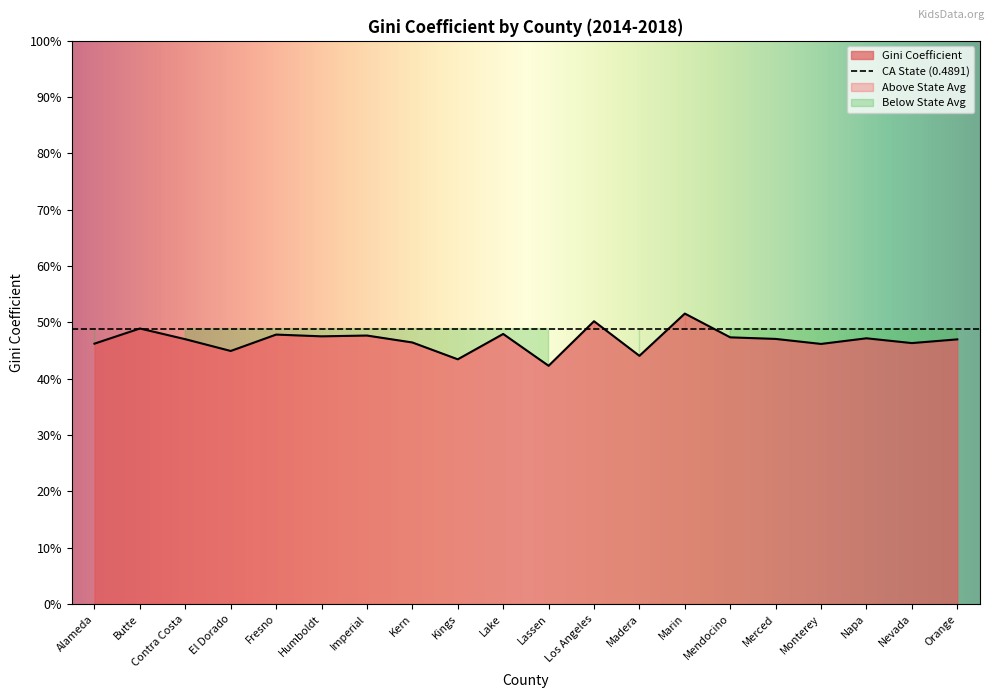

At which category does the data reach its first local valley?

El Dorado